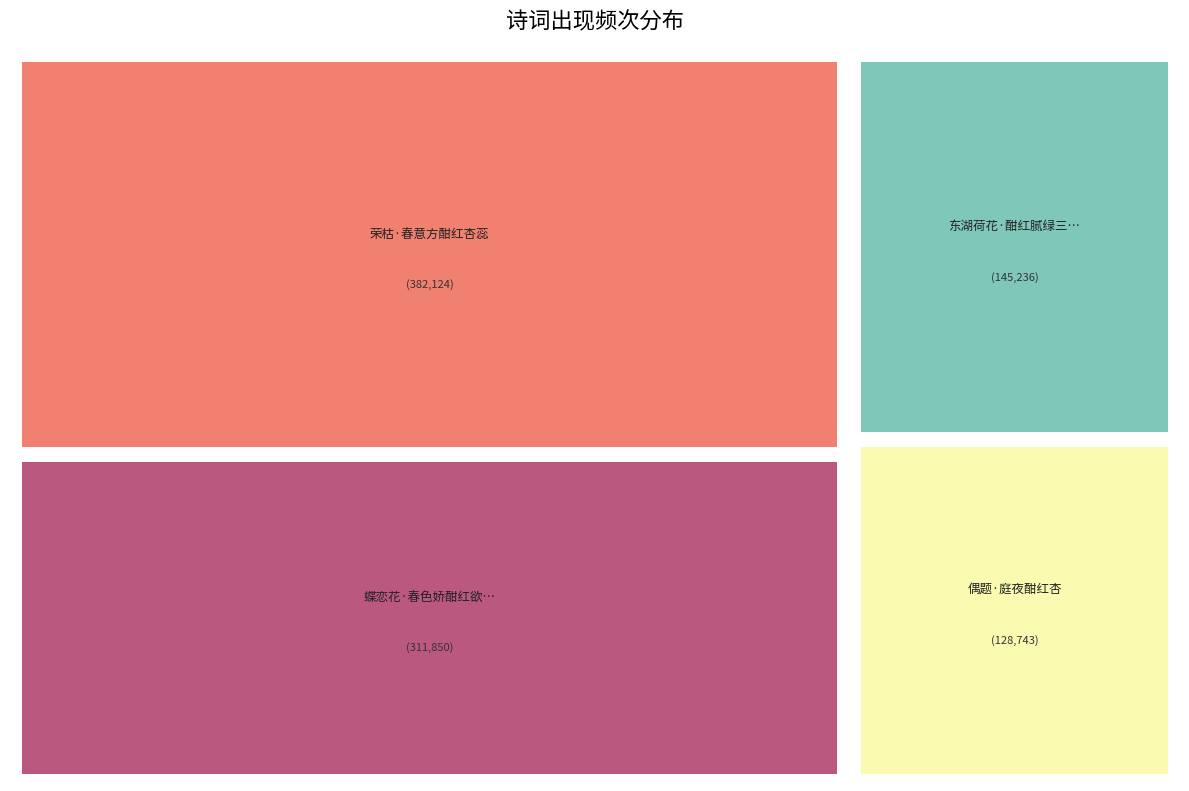

Is there any slice that represents more than half of the pie?

No